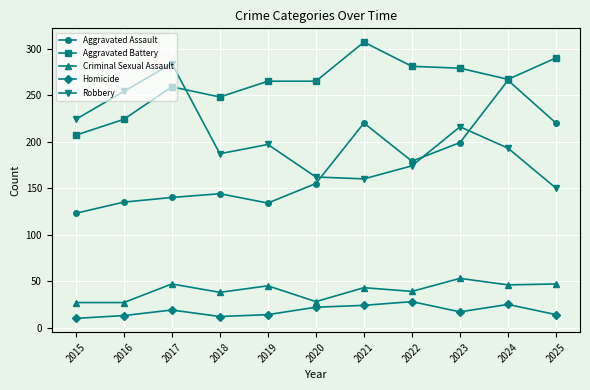

Which category has the highest value in the Aggravated Assault series?

2024